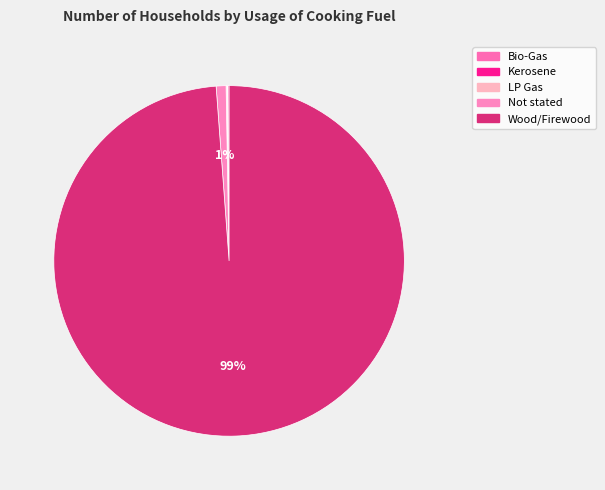

Rank the categories by value from highest to lowest.

Wood/Firewood, Not stated, Bio-Gas, LP Gas, Kerosene